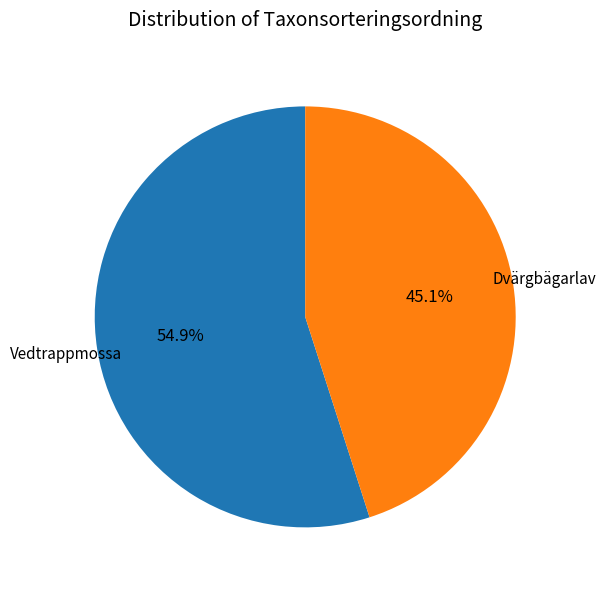

True or false: Vedtrappmossa accounts for 55% of the total.

True